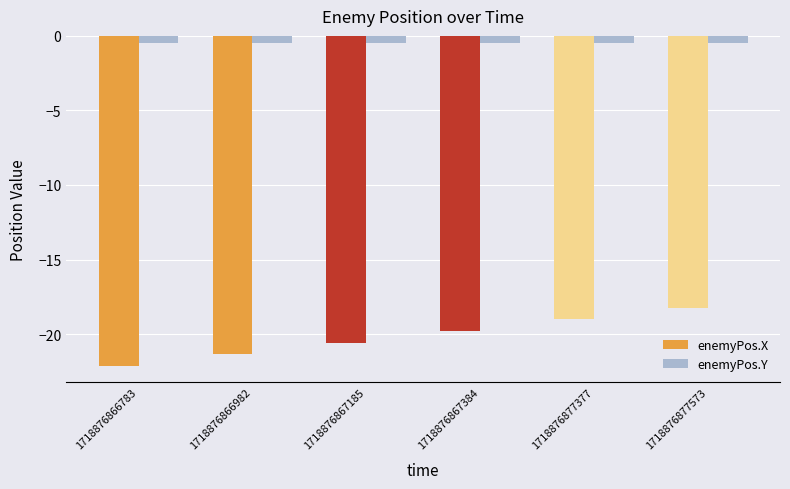

How many bars are there in each group?

2